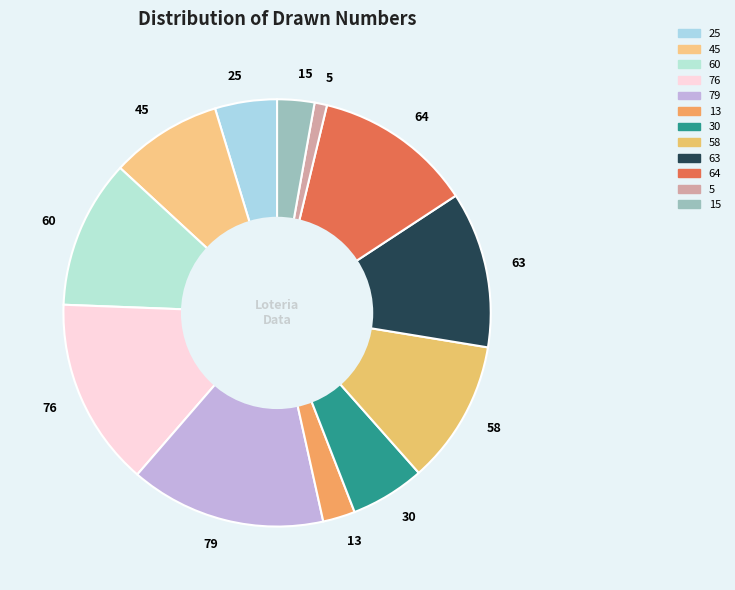

What is the largest slice in the pie chart?

79